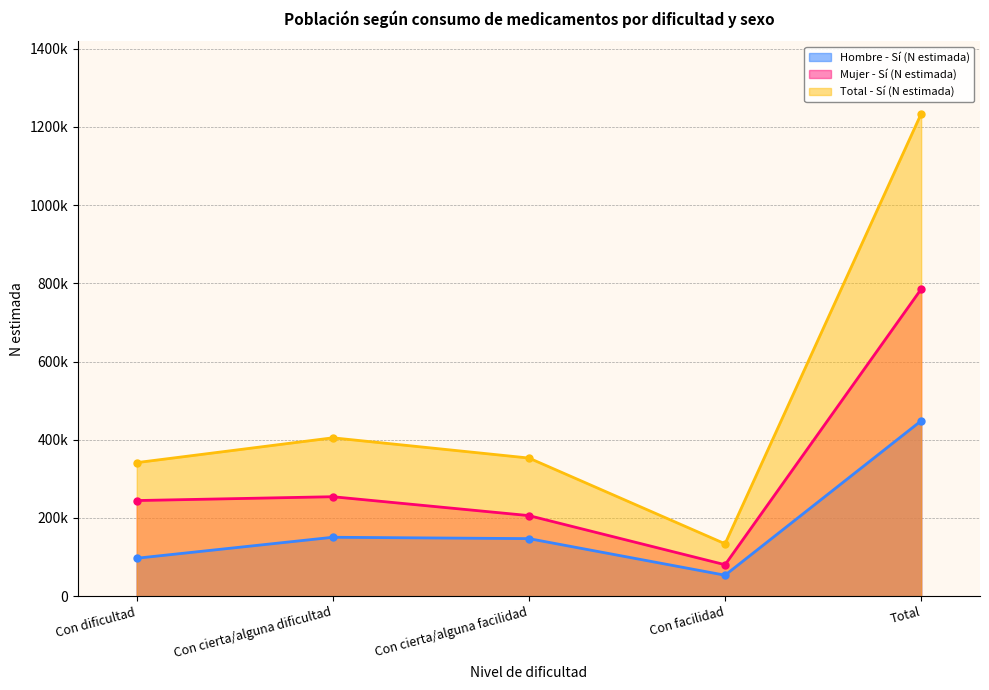

How many interior local peaks does the Mujer - Sí (N estimada) series have?

1